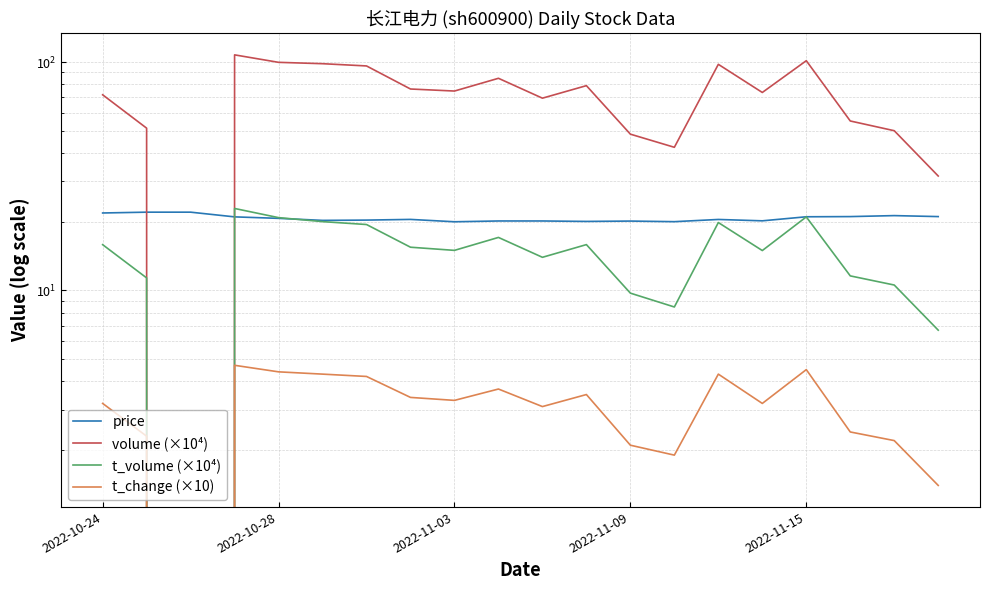

What is the label of the 4th point from the right?

2022-11-15